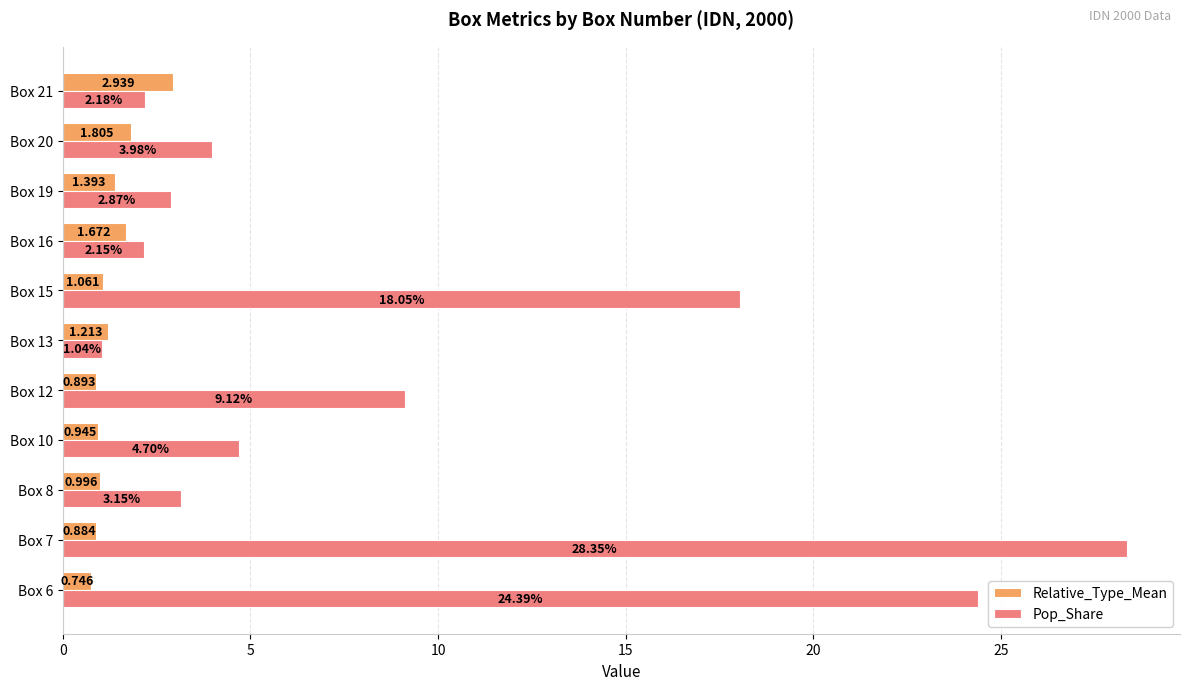

List the series in order of their overall mean, highest first.

Pop_Share, Relative_Type_Mean